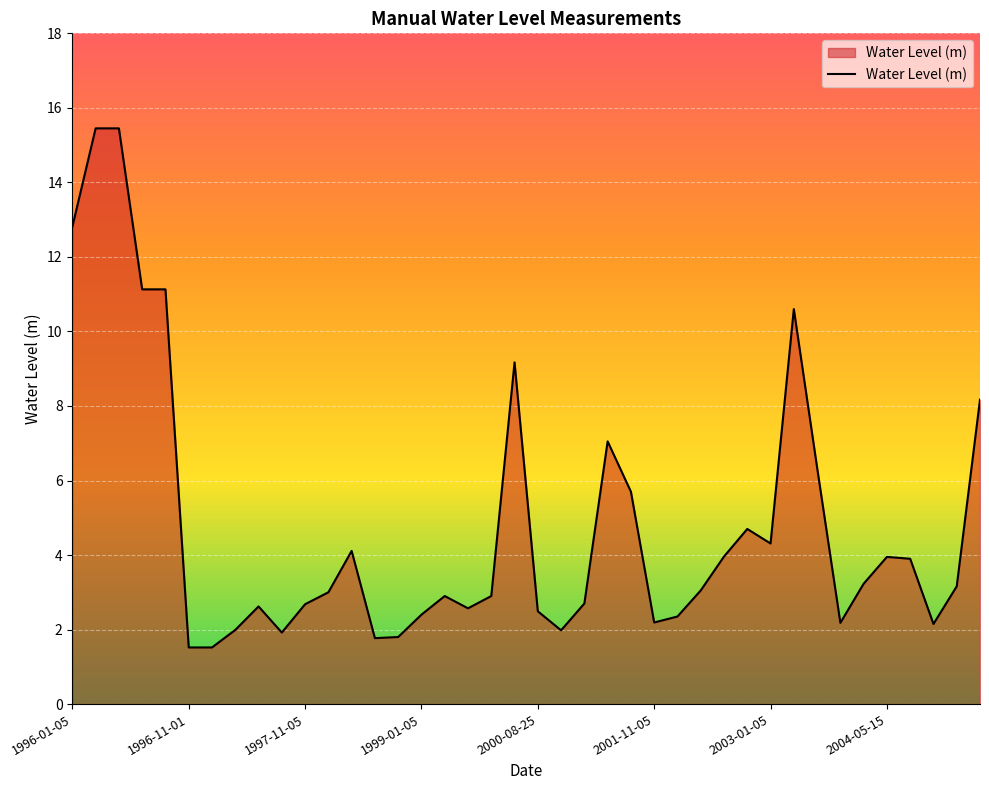

What is the smallest value displayed?

1.5